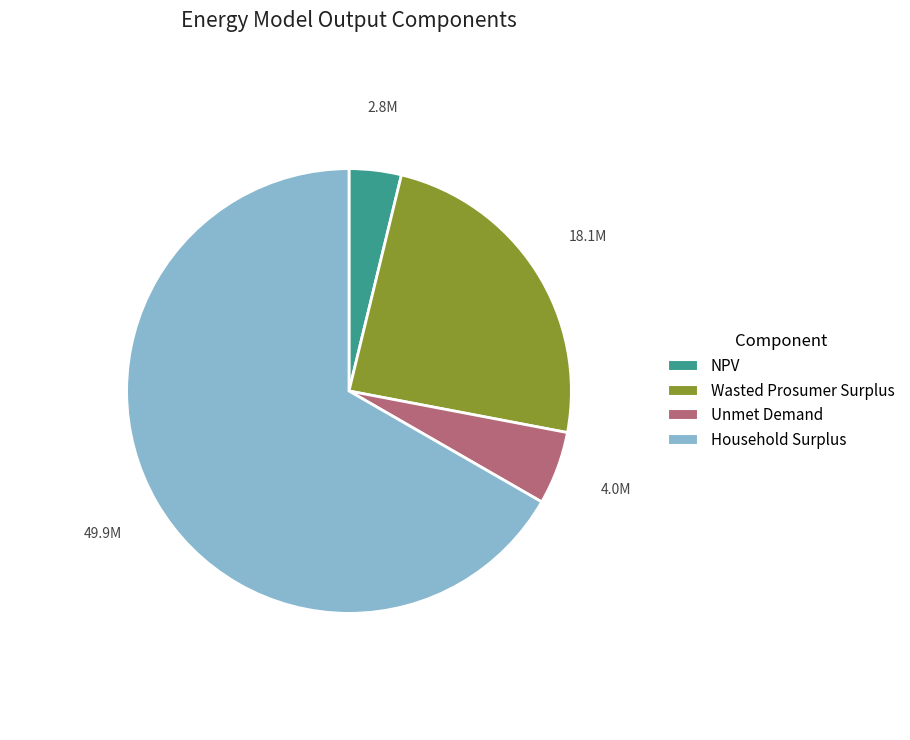

Rank the categories by value from lowest to highest.

NPV, Unmet Demand, Wasted Prosumer Surplus, Household Surplus